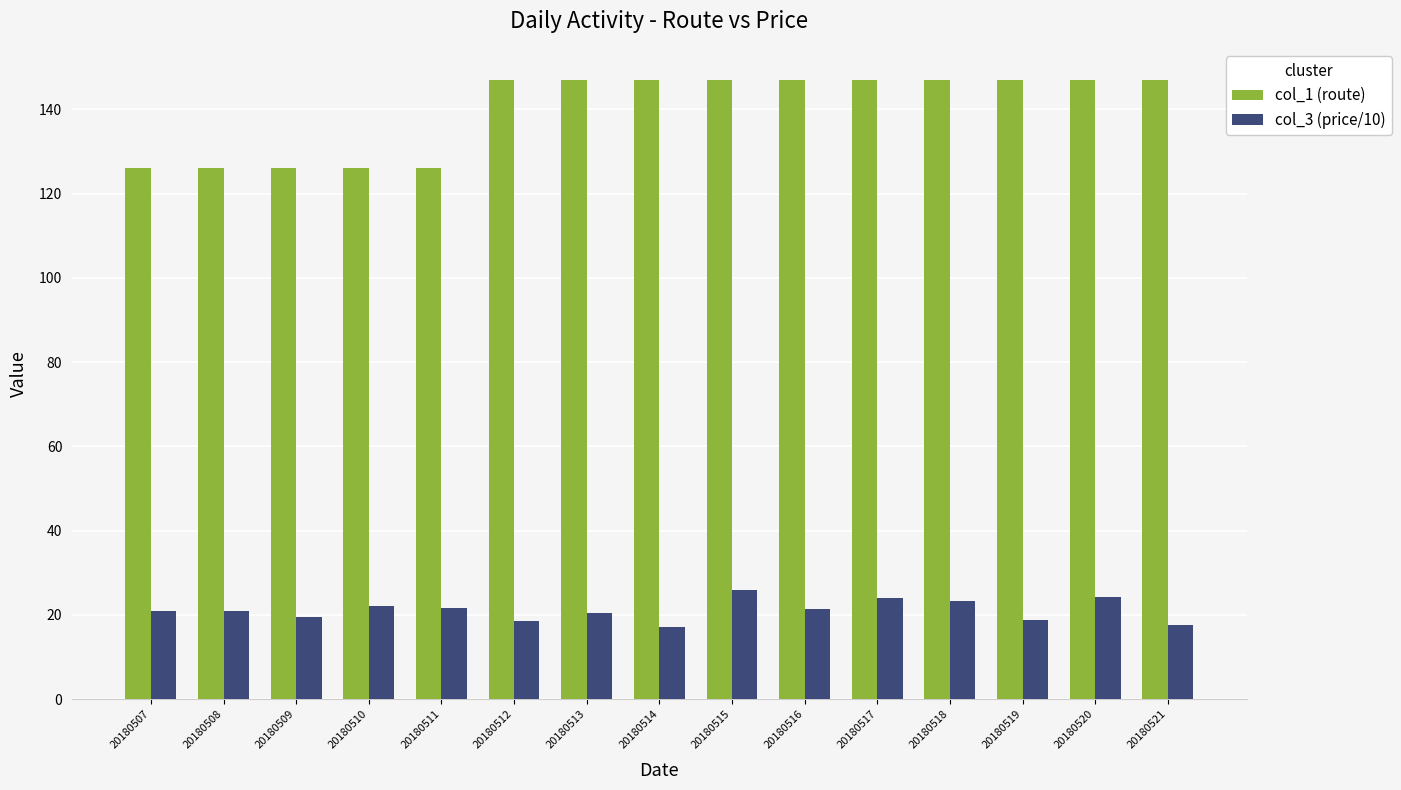

What is the maximum value shown in the chart?

147.0